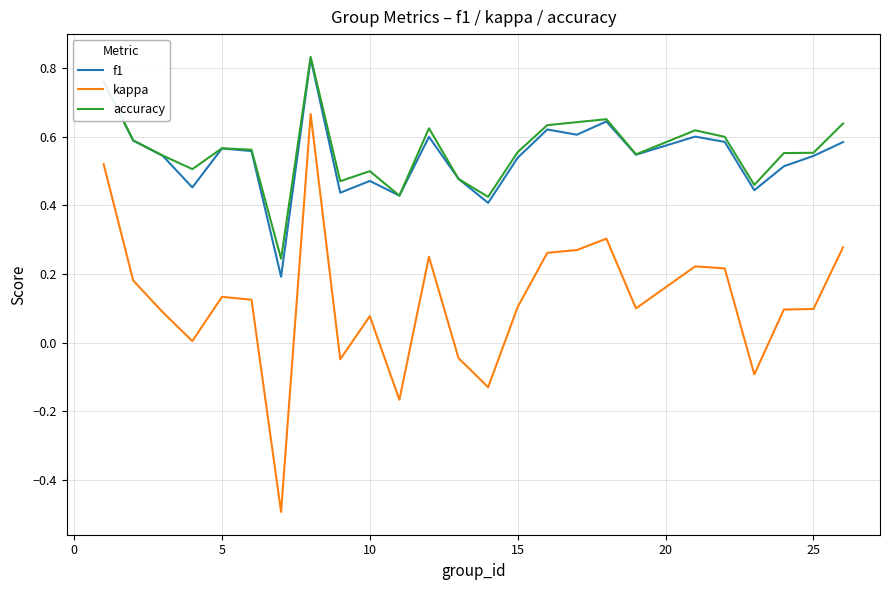

Which series has the largest range (max minus min)?

kappa